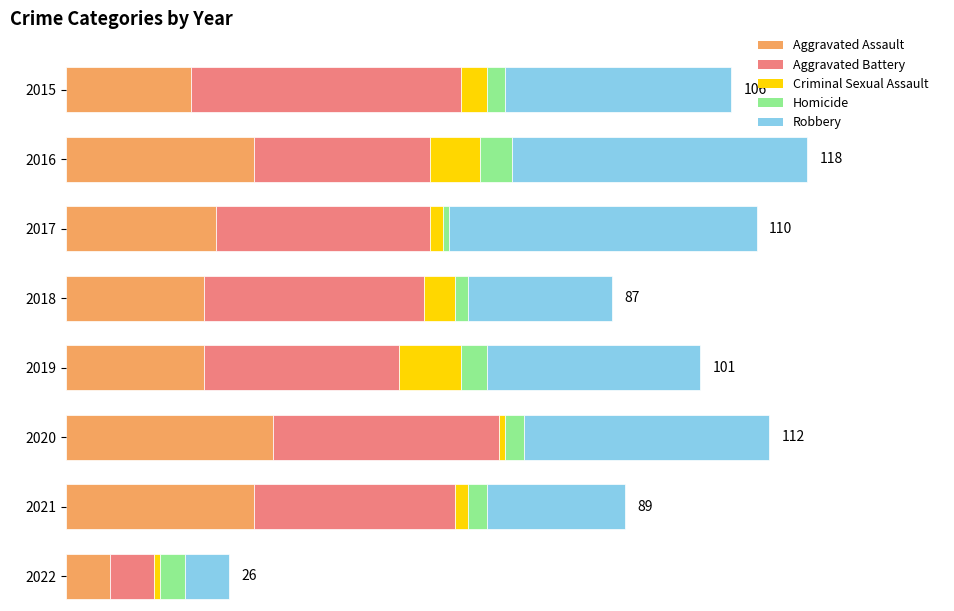

What is the total value across all series at 2016?

118